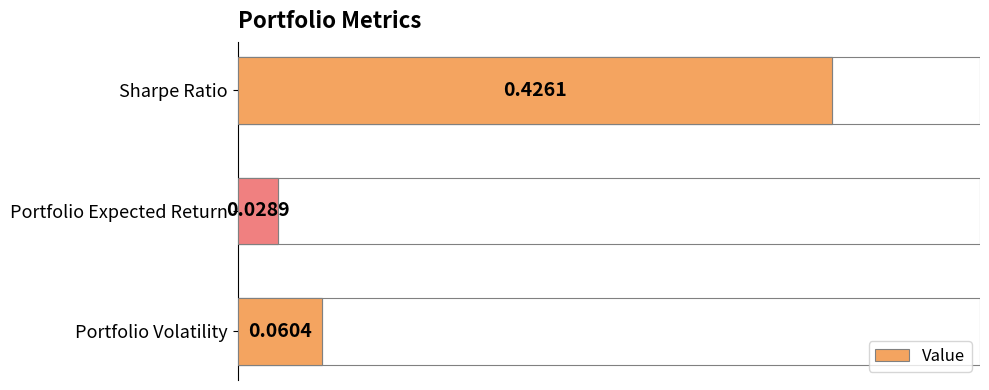

Between Portfolio Volatility and Portfolio Expected Return, which is larger?

Portfolio Volatility